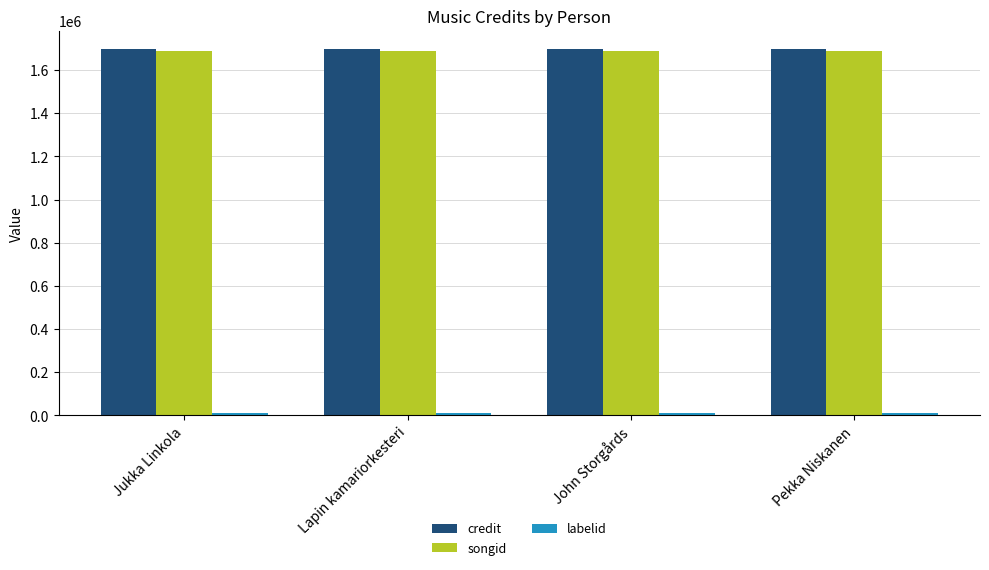

Is it true that songid equals 1044120 at John Storgårds?

False